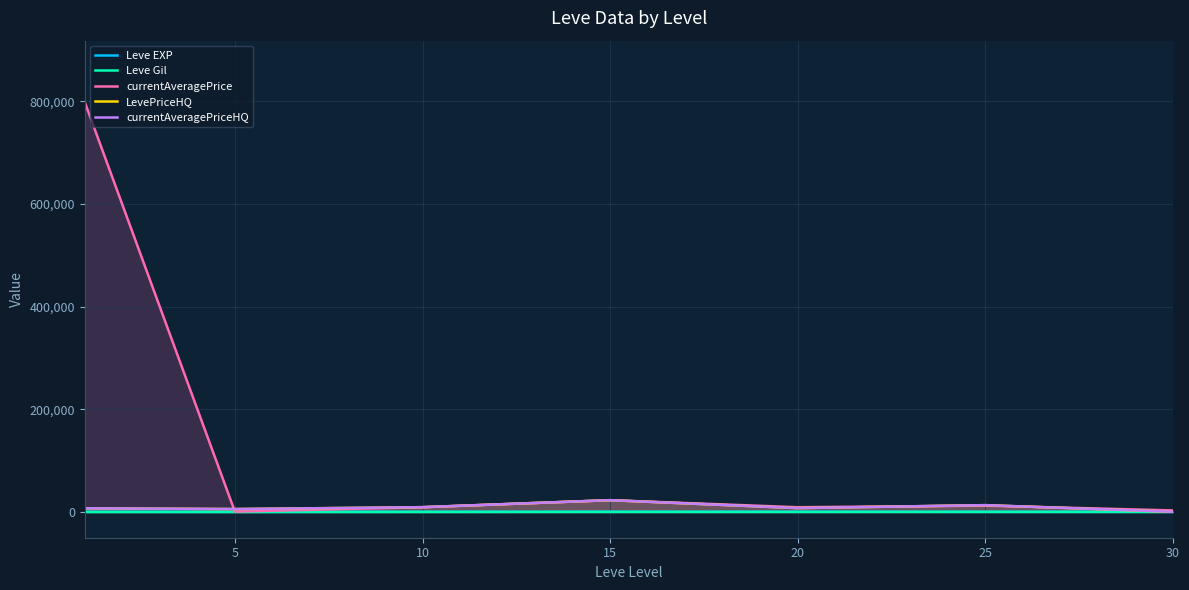

What is the spread (max minus min) of values at 25?

13130.3